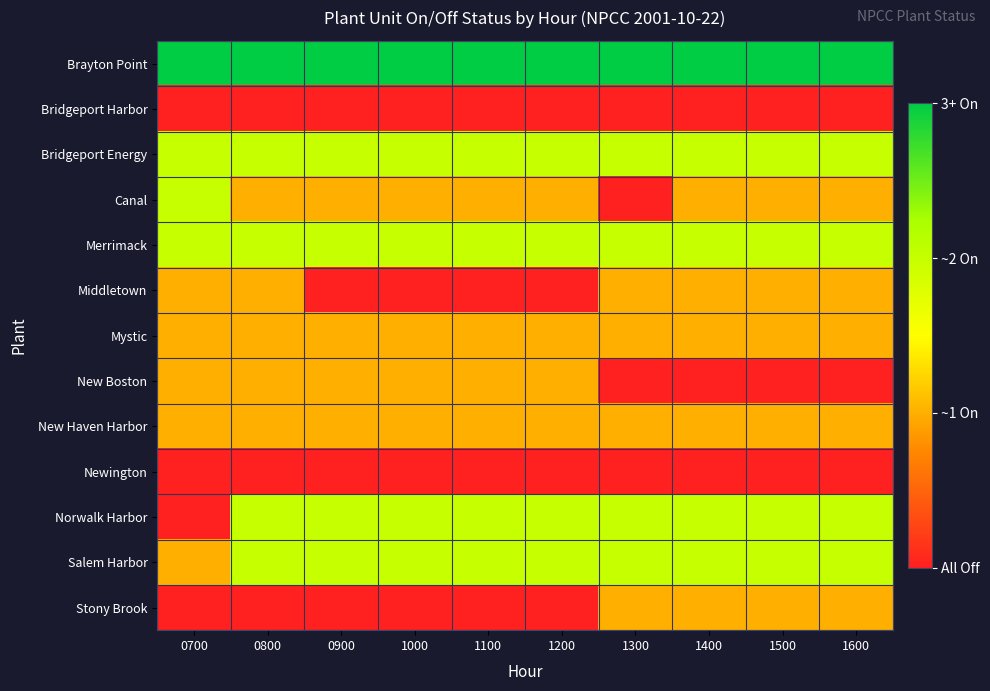

Between 1300 and 1200, which is larger?

1300